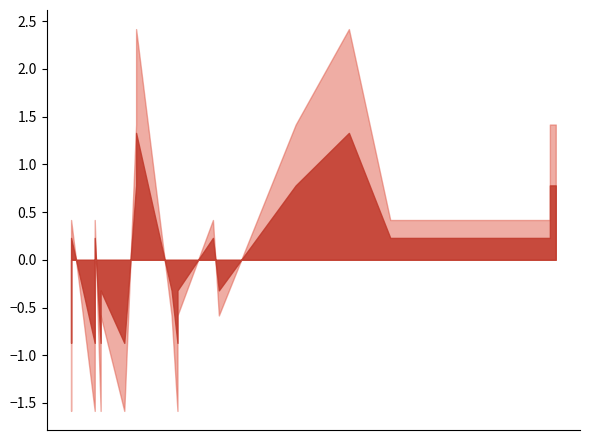

What value does the PreferenceRank_centered series have at 2026-01-29?

-1